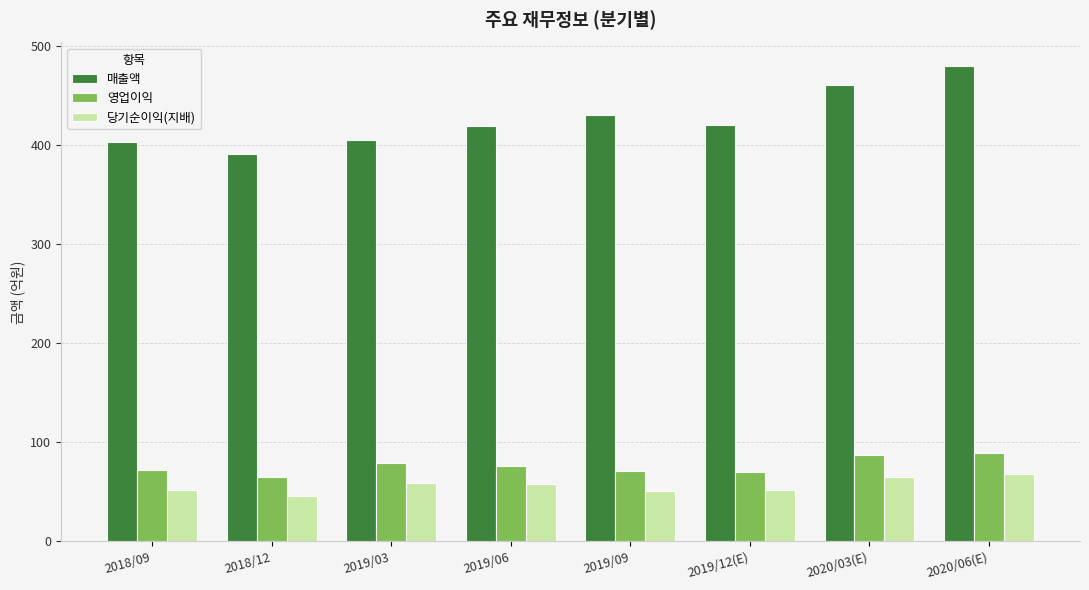

What is the average value of the 당기순이익(지배) series?

56